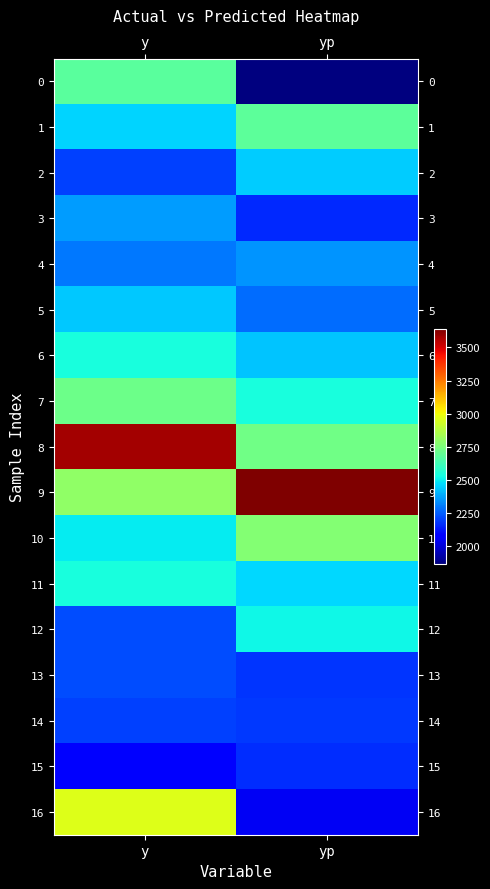

Reading left to right, list all the values displayed in this chart.

0: y=2680.0	yp=1865.6
1: y=2460.0	yp=2686.3
2: y=2200.0	yp=2442.3
3: y=2360.0	yp=2162.5
4: y=2300.0	yp=2344.9
5: y=2440.0	yp=2280.5
6: y=2540.0	yp=2433.2
7: y=2720.0	yp=2540.0
8: y=3580.0	yp=2730.9
9: y=2800.0	yp=3638.2
10: y=2500.0	yp=2772.1
11: y=2540.0	yp=2466.8
12: y=2220.0	yp=2519.1
13: y=2220.0	yp=2178.7
14: y=2200.0	yp=2187.2
15: y=2080.0	yp=2169.9
16: y=2960.0	yp=2046.4